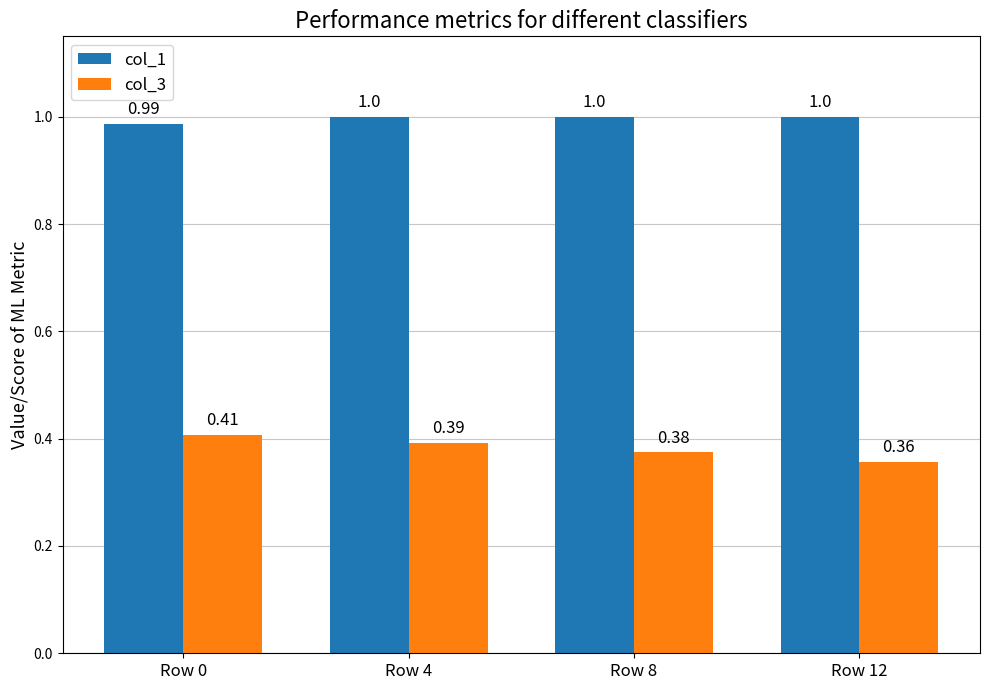

True or false: col_3 has a value of 0.2 at Row 12.

False